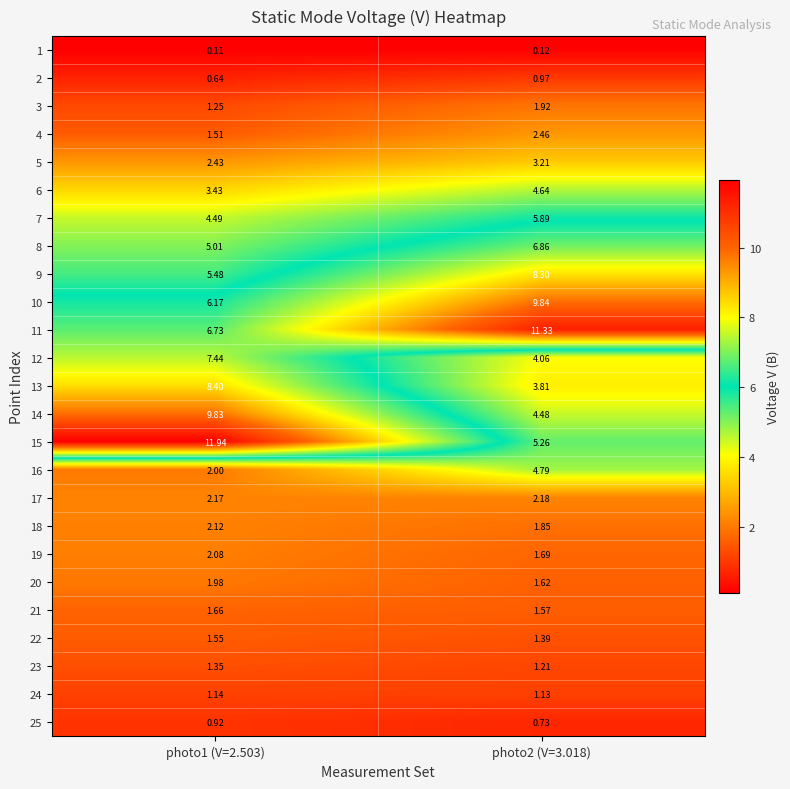

Which series changed the most between photo1 (V=2.503) and photo2 (V=3.018)?

15